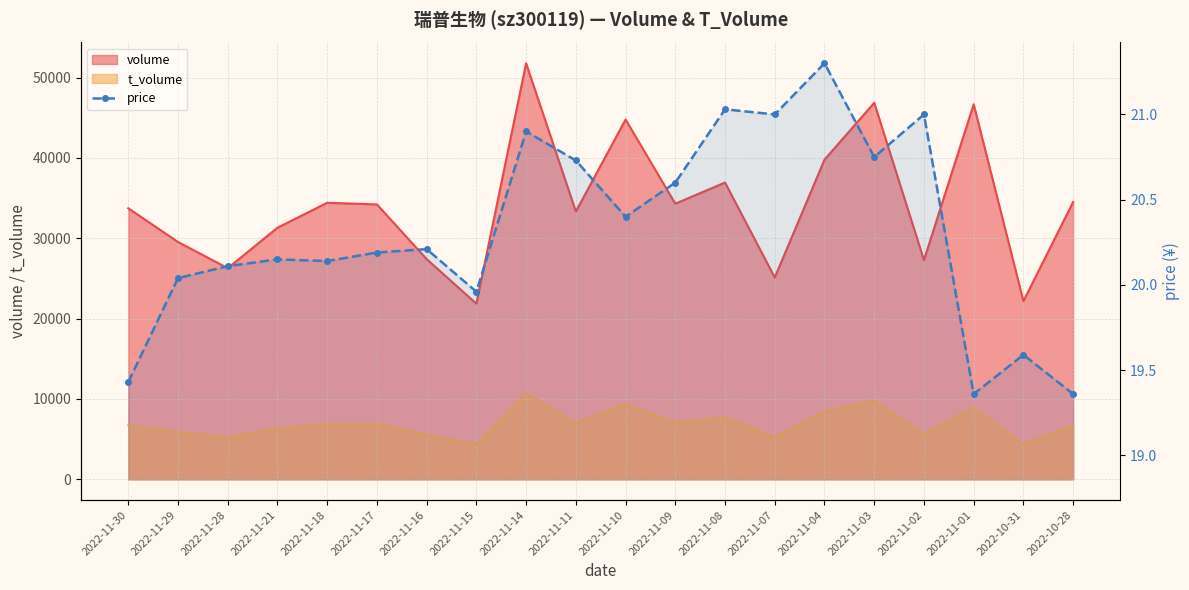

How many interior local valleys (lower than both neighbors) does the data have?

6